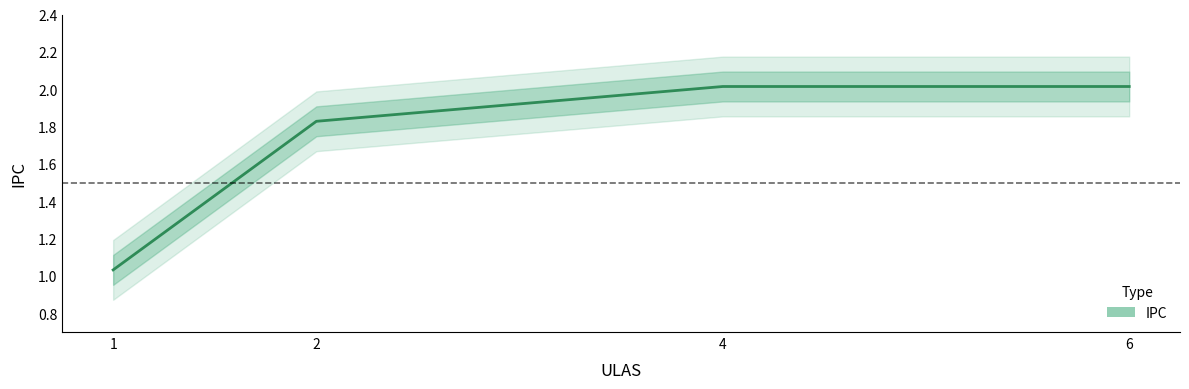

What is the value of the 3rd point from the left?

2.0